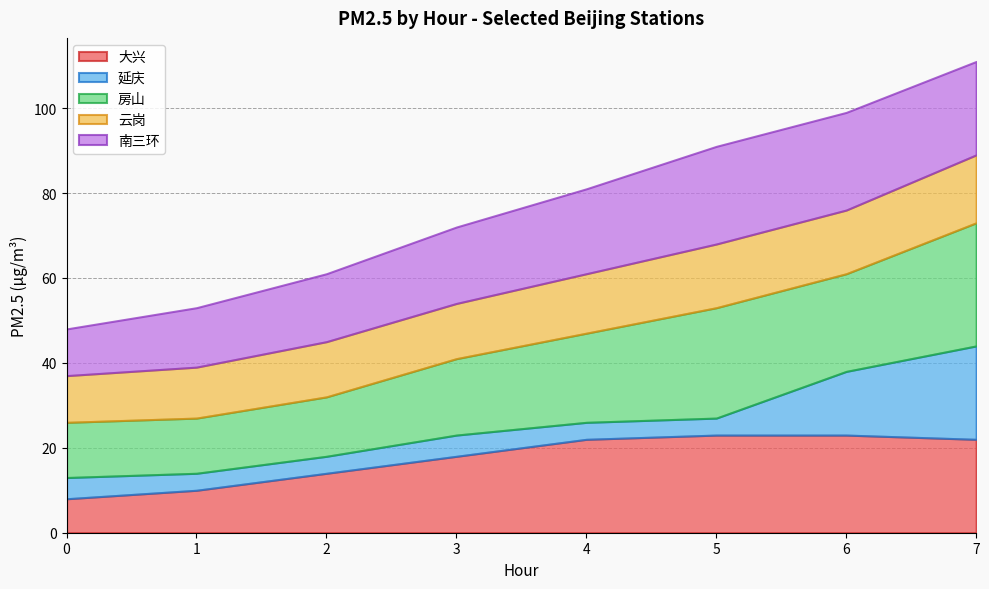

Where does the 云岗 series first go above 14?

5